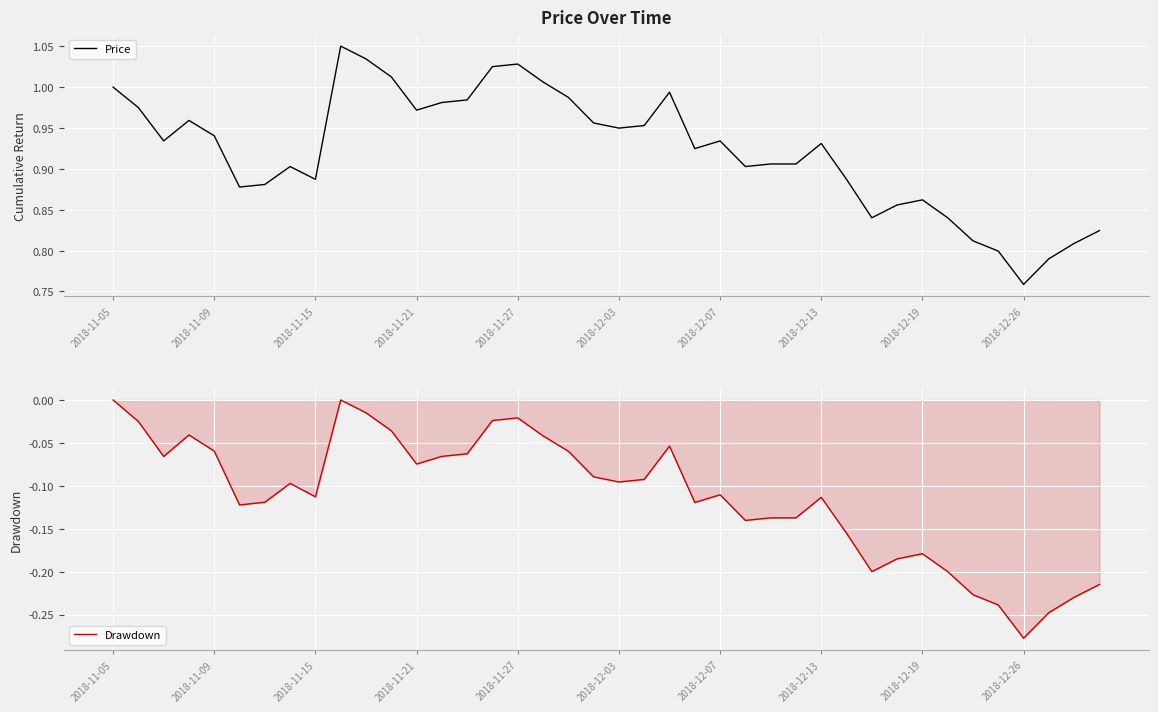

Which category has the lowest value in the Price series?

2018-12-26